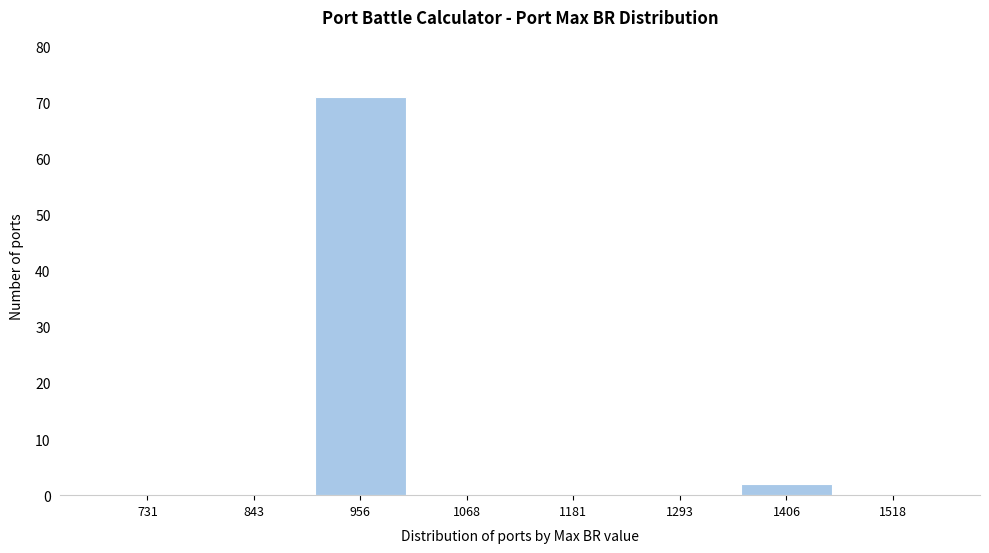

Reading left to right, list all the values displayed in this chart.

731=0	843=0	956=71	1068=0	1181=0	1293=0	1406=2	1518=0